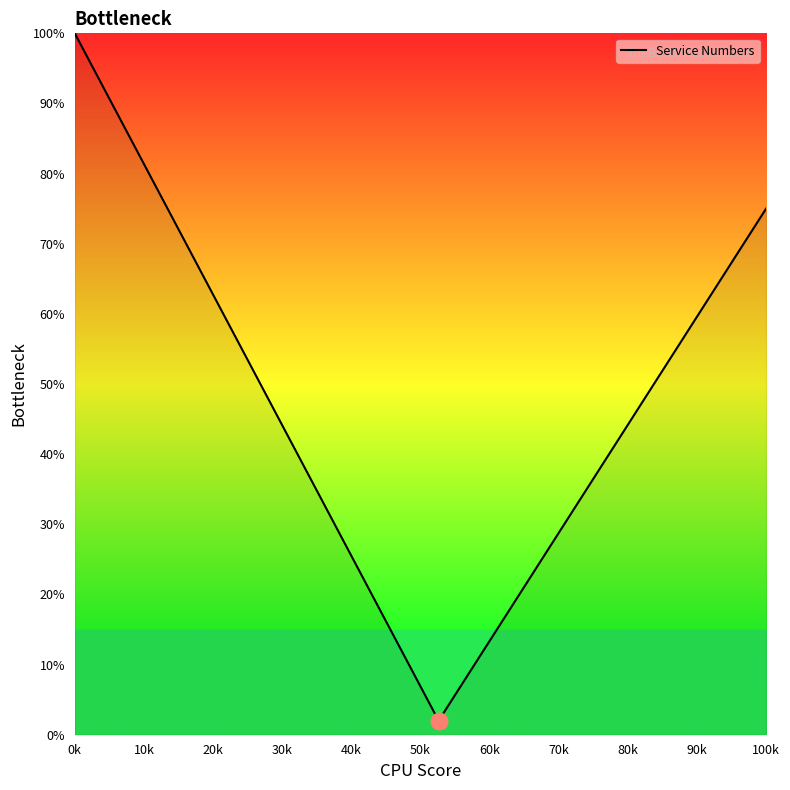

Is this an area chart (filled region under the line)?

No